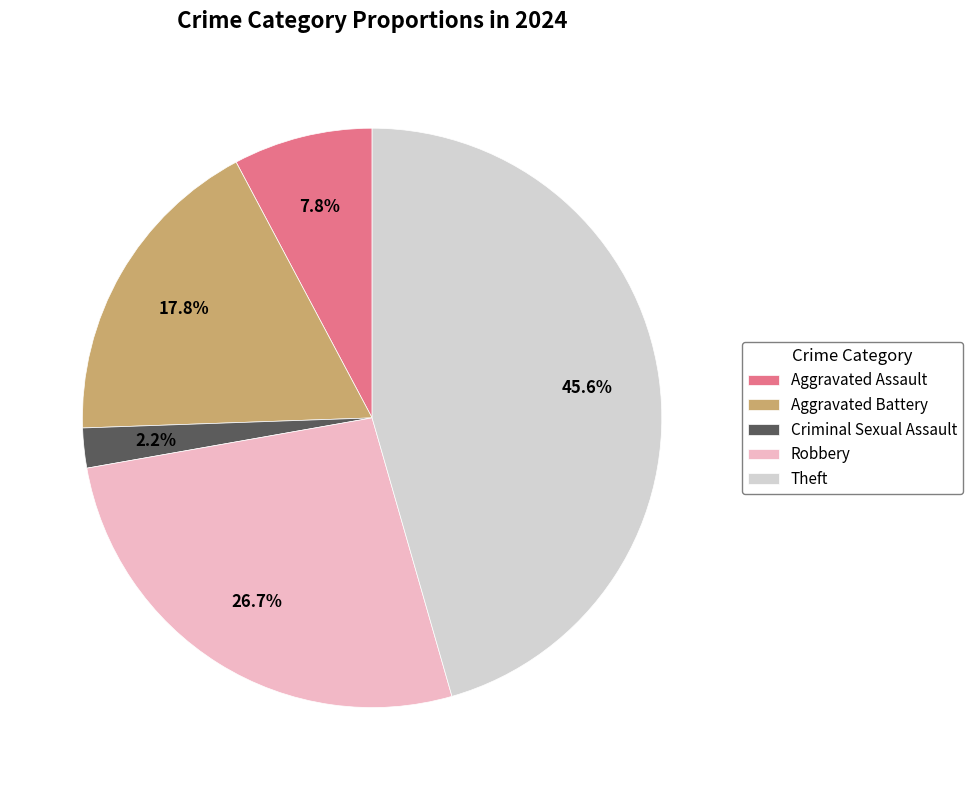

Is there any slice that represents more than half of the pie?

No